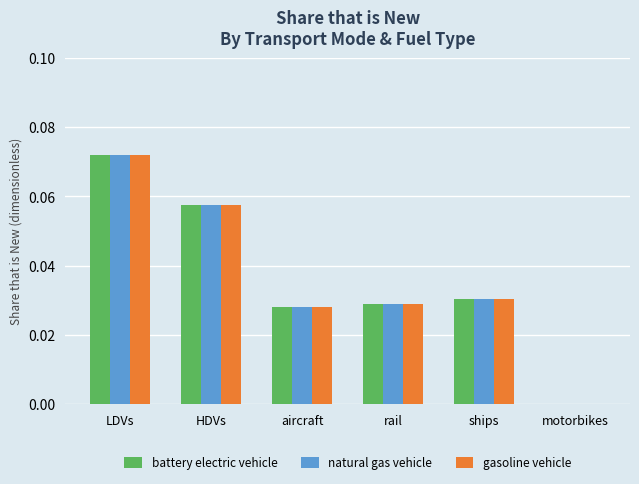

At which category is the sum across all series the highest?

LDVs